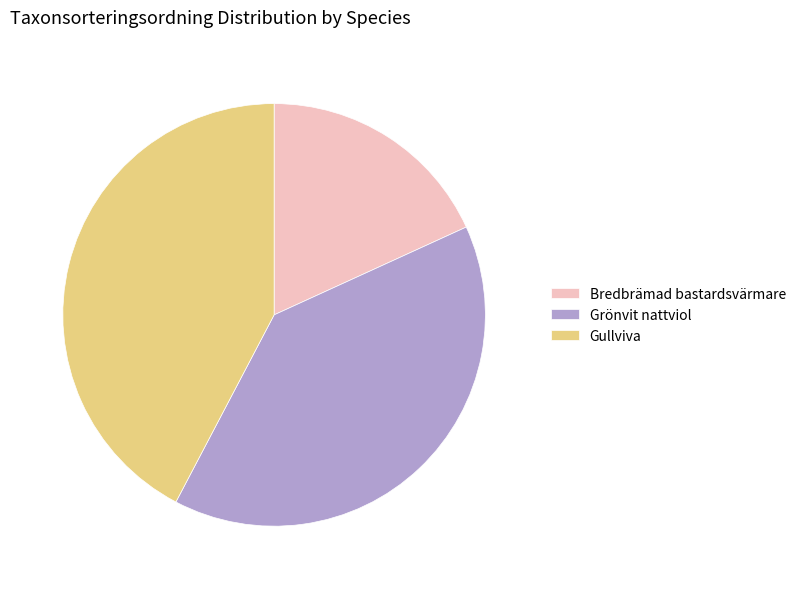

Which slice is the largest?

Gullviva